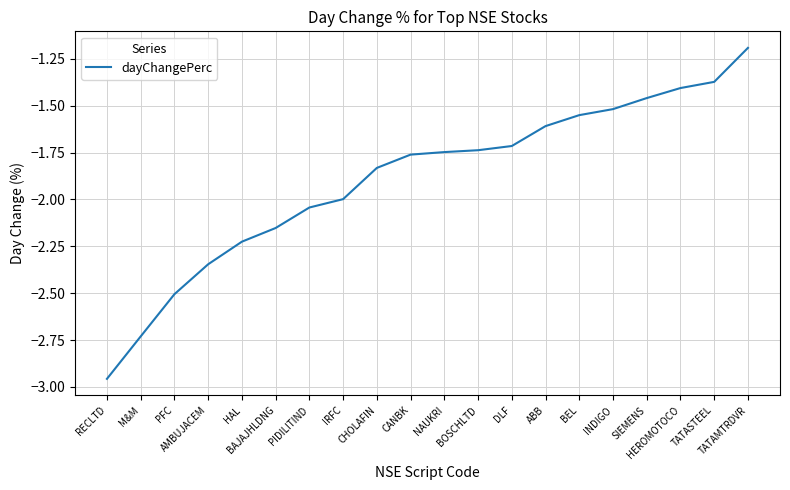

The chart shows a value of -1.5 at INDIGO. True or false?

True